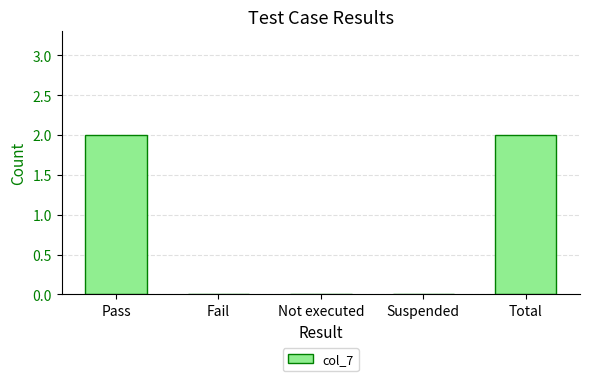

What is the sum of the values at Total and Pass?

4